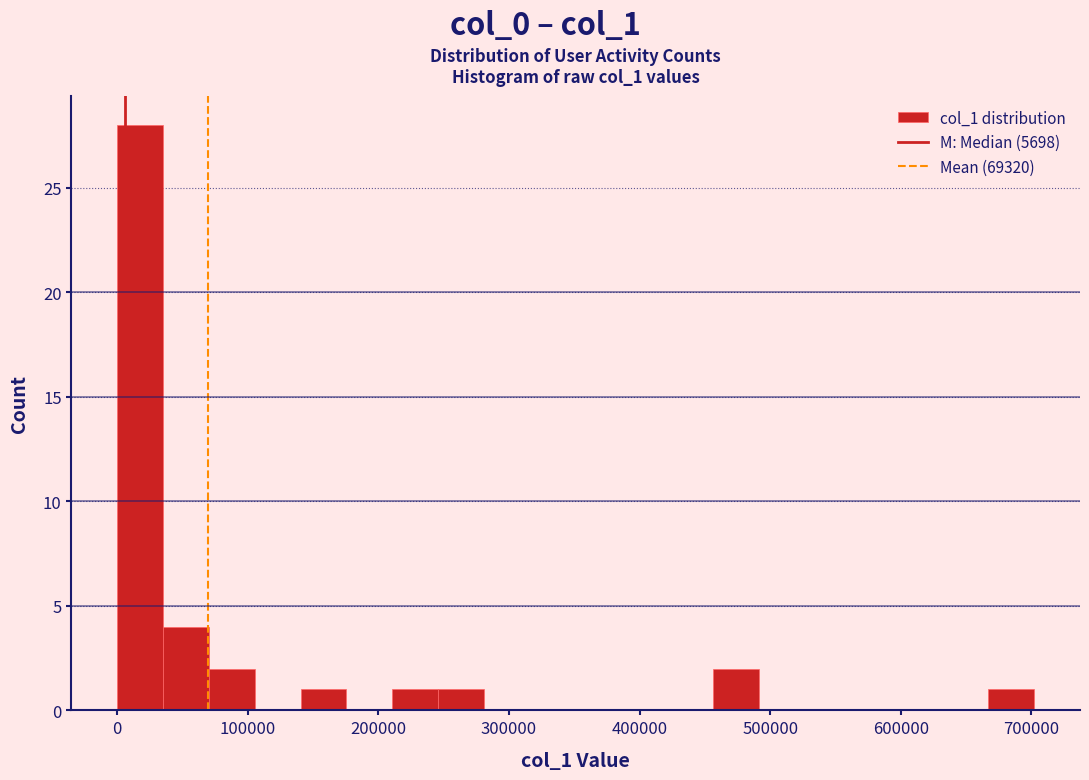

Read against the x-axis, roughly where is the centre of the tallest bar?

20000